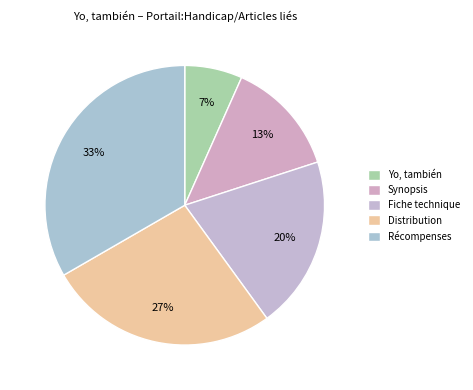

How much of the chart is everything except Fiche technique?

80.0%